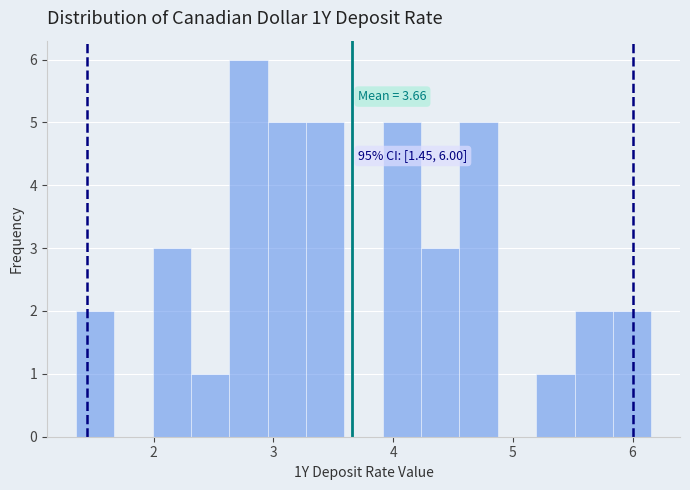

Read against the x-axis, roughly where is the centre of the tallest bar?

2.8